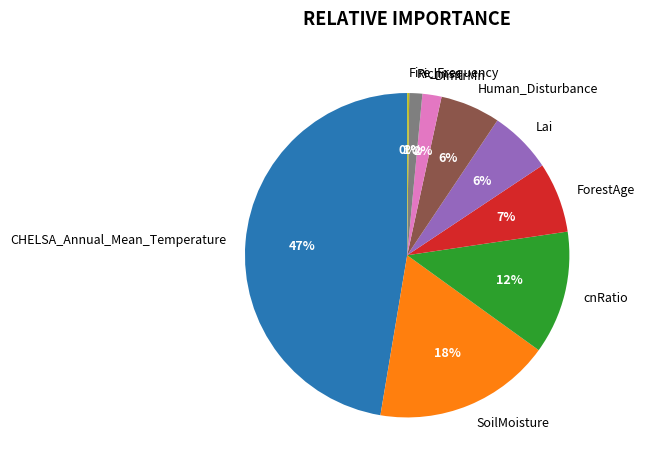

To the nearest percent, what is the average slice percentage?

11%